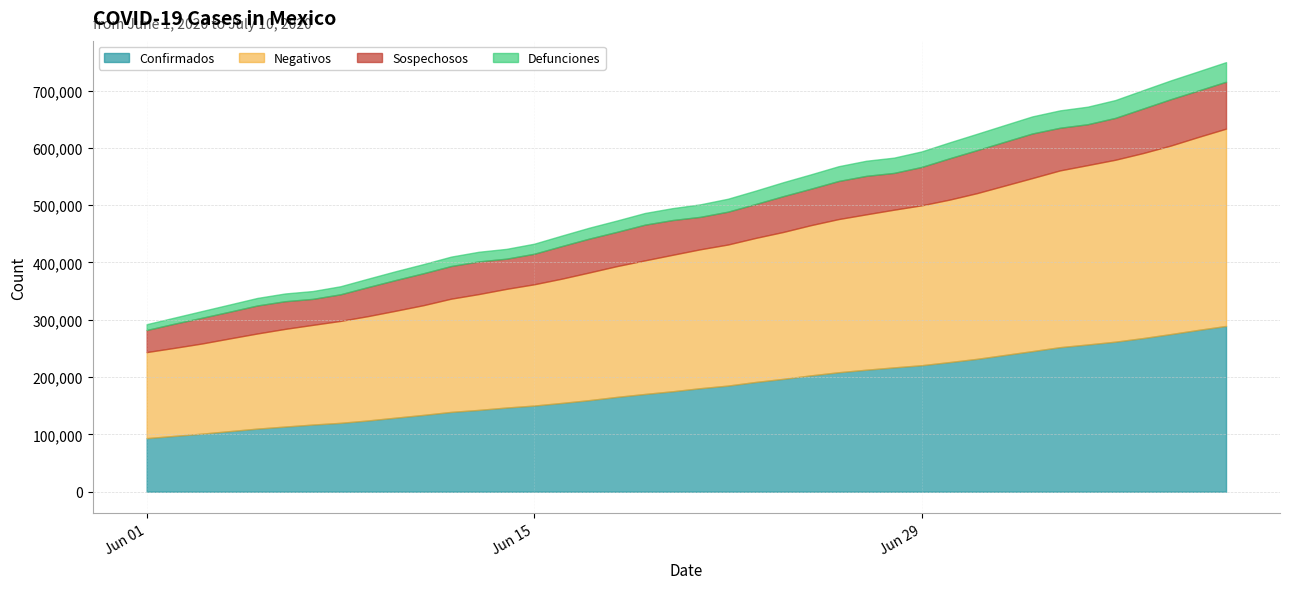

What position from the right is 2020-06-14?

27